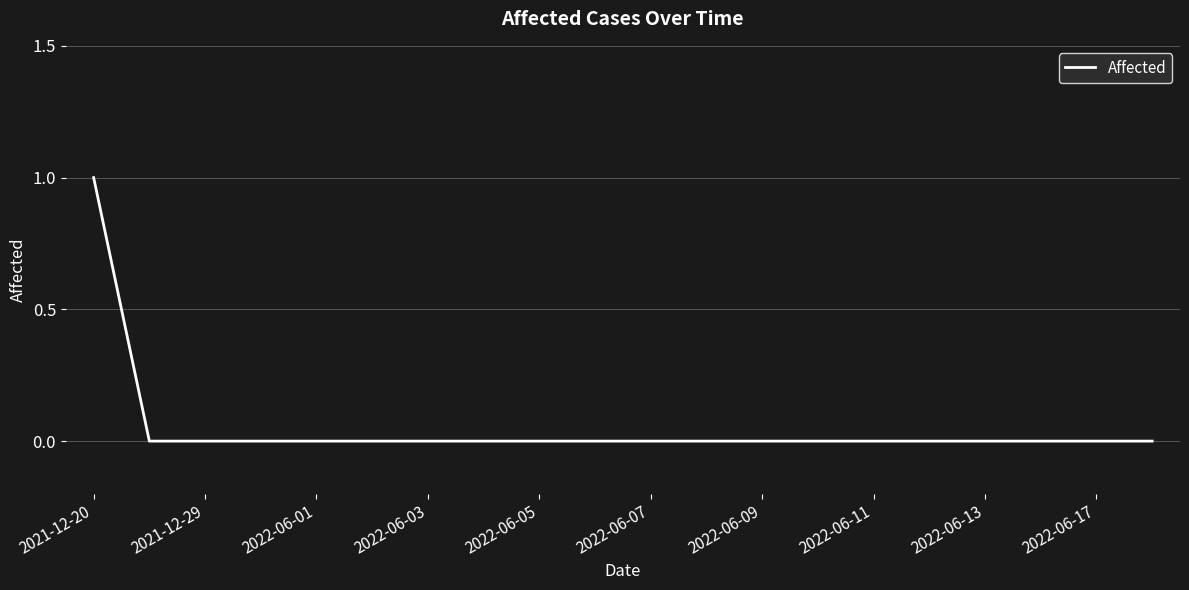

Does the chart have visible grid lines?

Yes